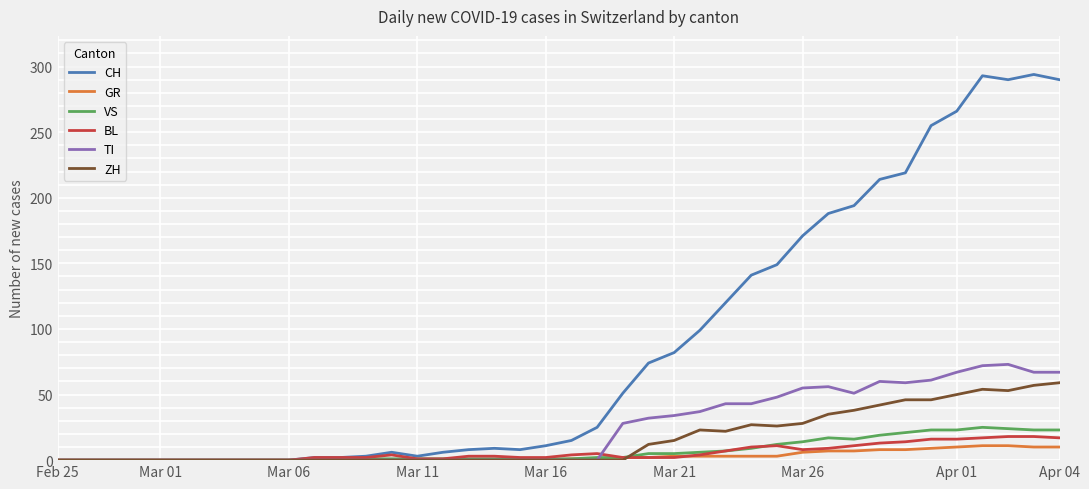

What are all the series names shown in the legend?

CH, GR, VS, BL, TI, ZH